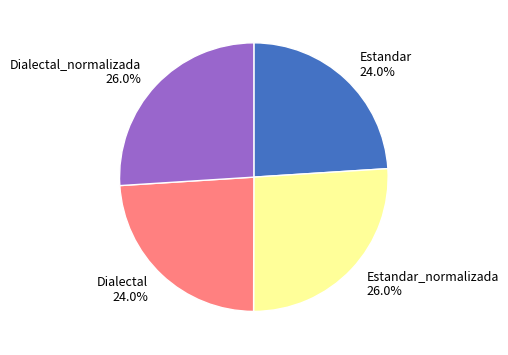

Approximately how many times larger is the value at Estandar 24.0% compared to Dialectal 24.0%?

1.0